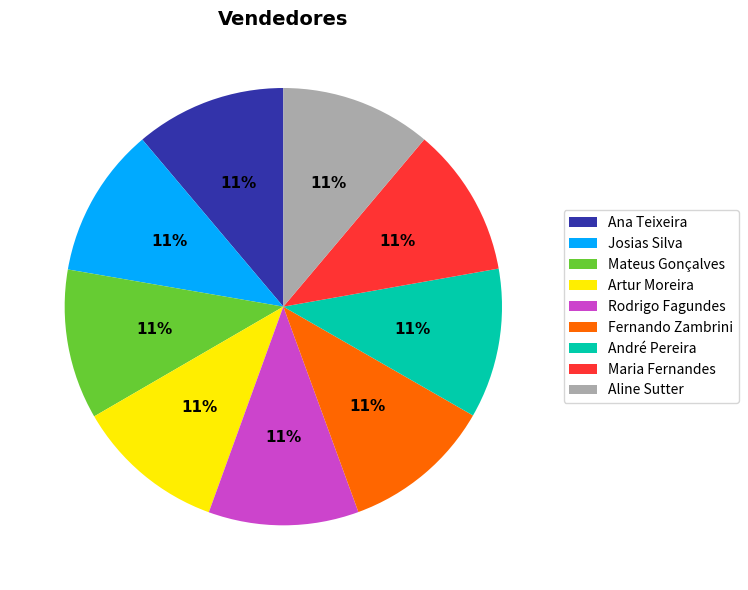

Does any single category account for the majority?

No